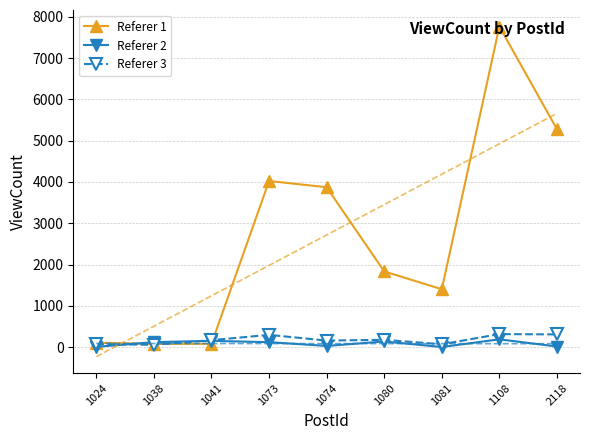

The Referer 3 series shows 168 at 1108. True or false?

False